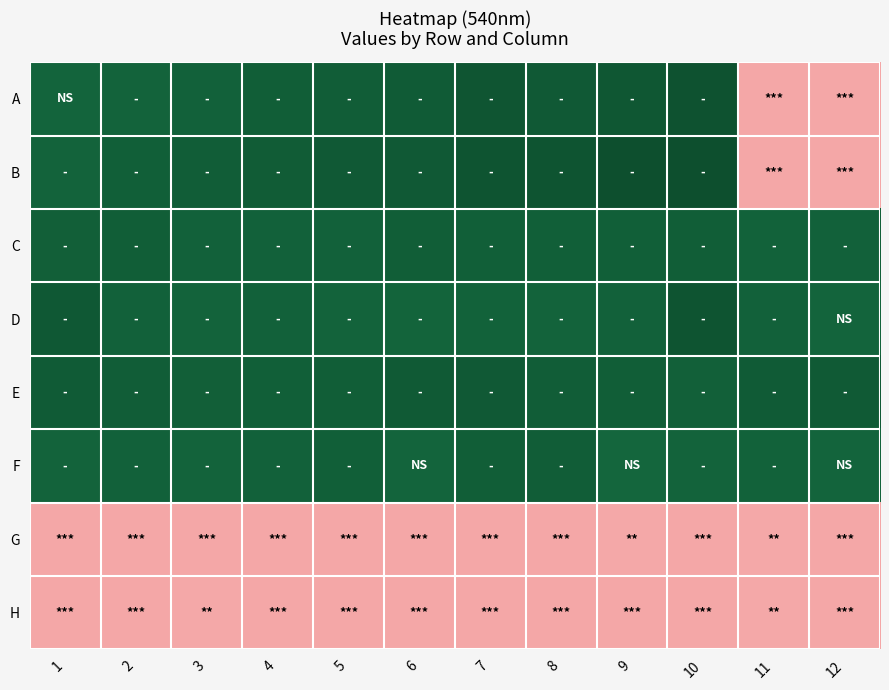

Which has a higher value, 1 or 10?

10